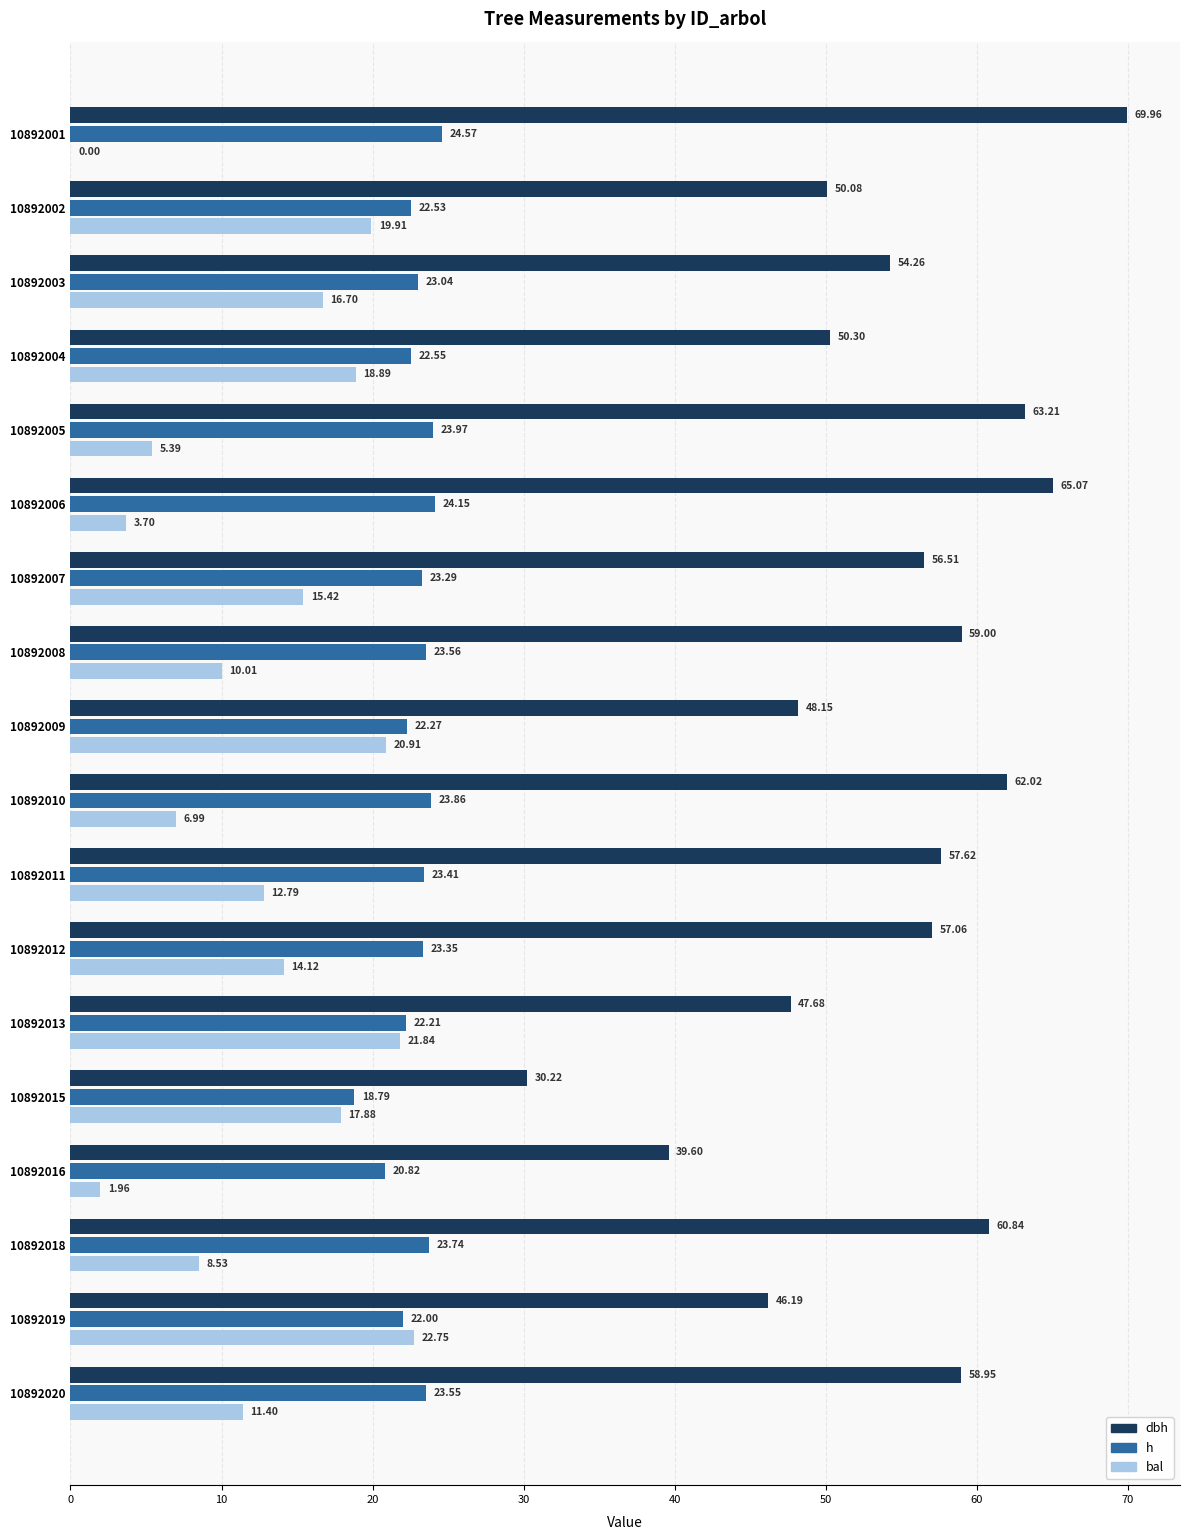

Is the value of dbh at 10892008 greater than the value of h at 10892001?

Yes